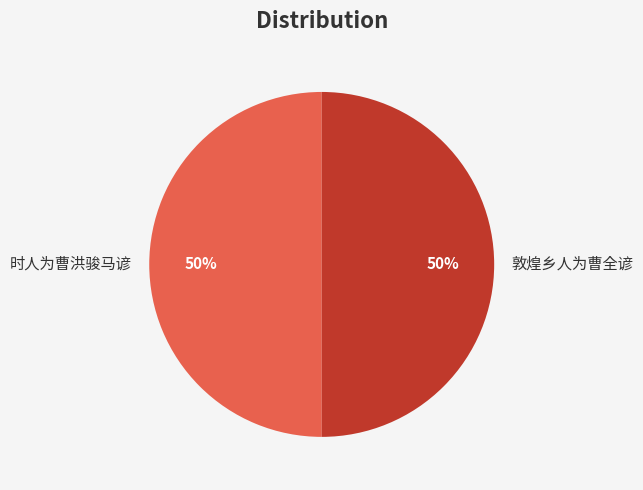

What is the ratio of the value at 敦煌乡人为曹全谚 to the value at 时人为曹洪骏马谚?

1.0